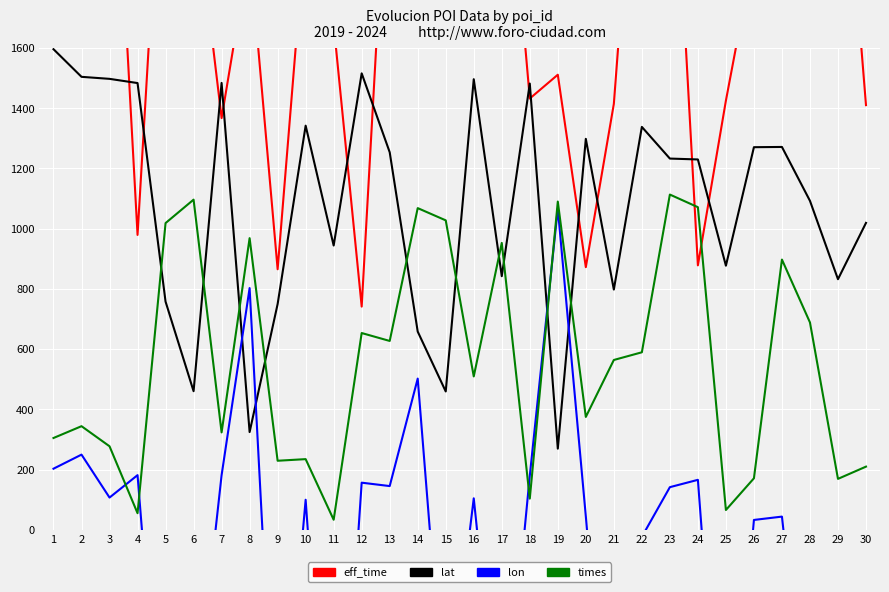

What is the difference between the times values at 12 and 8?

315.1